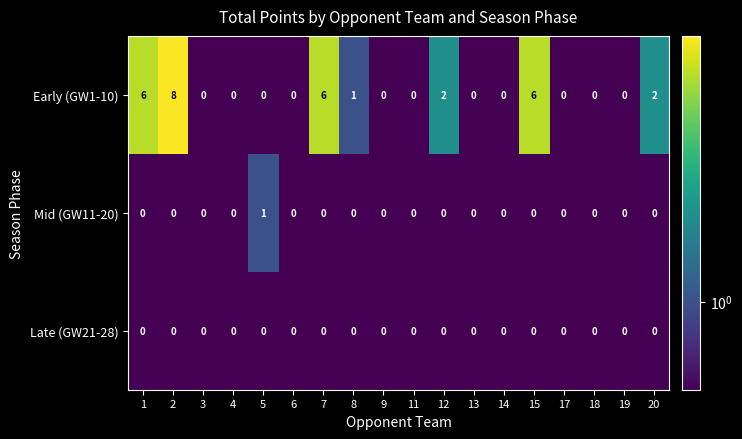

The value of Late (GW21-28) at 17 is 0. True or false?

True